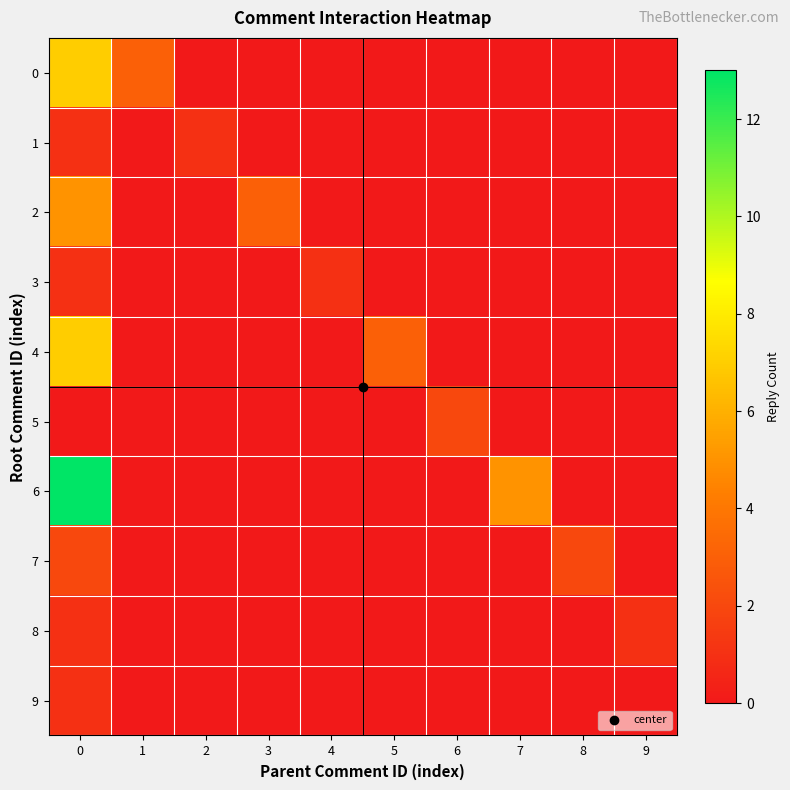

What is the difference between the highest and lowest values at 2?

1